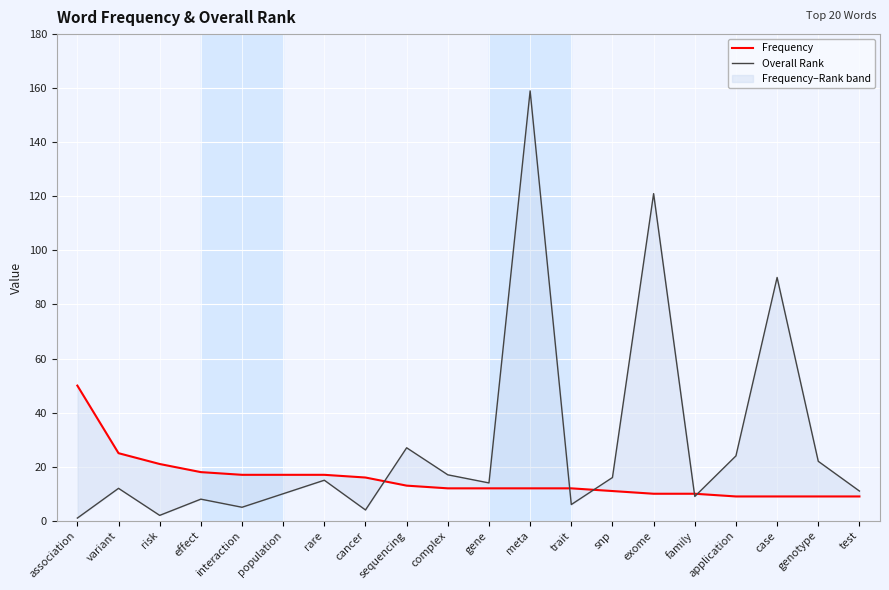

What is the total value across all series at variant?

37